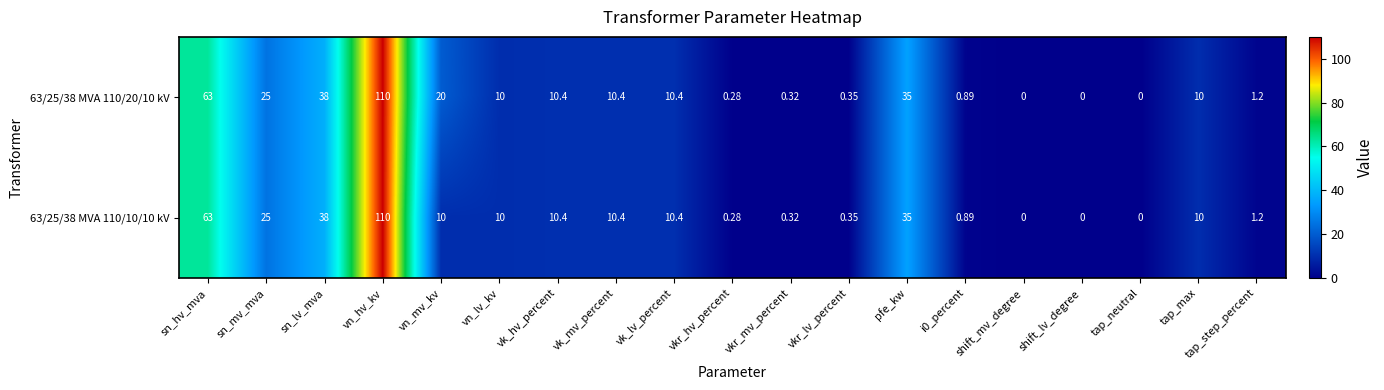

Which category has the highest value in the 63/25/38 MVA 110/20/10 kV series?

vn_hv_kv